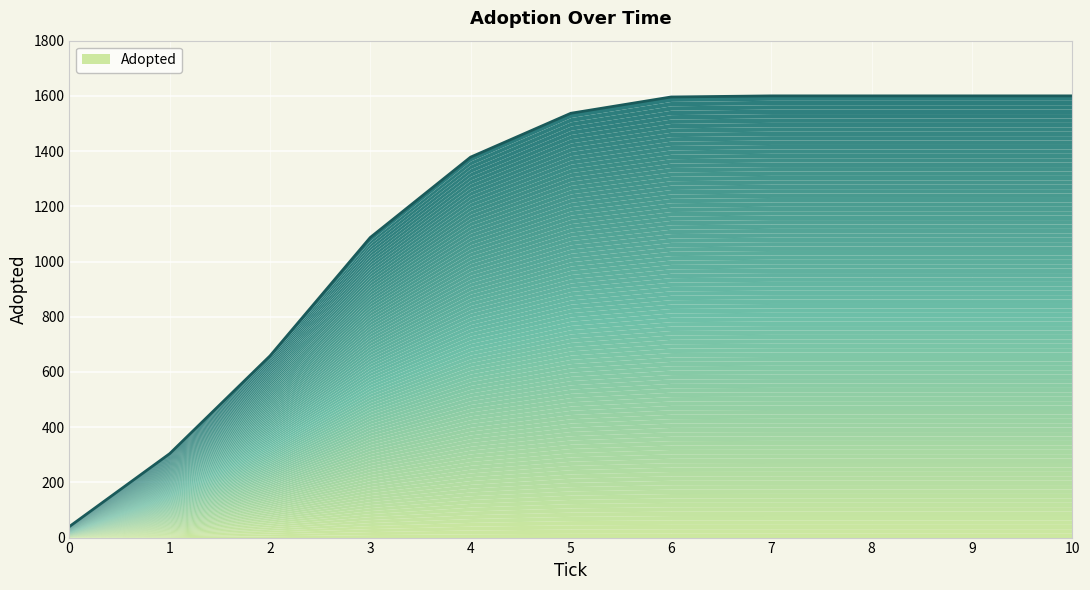

True or false: the data shows 658 at 2.0.

True